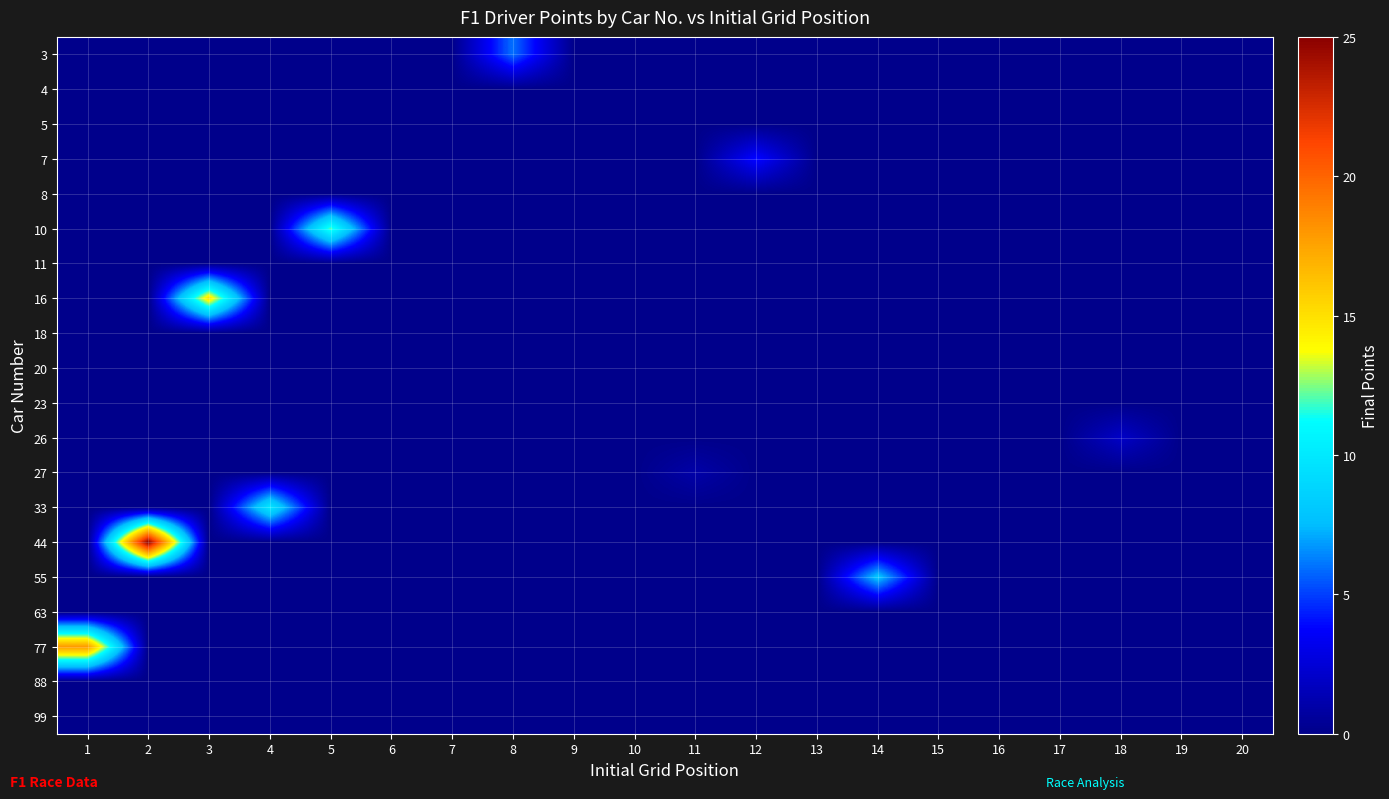

What is the difference between the highest and lowest values at 14?

8